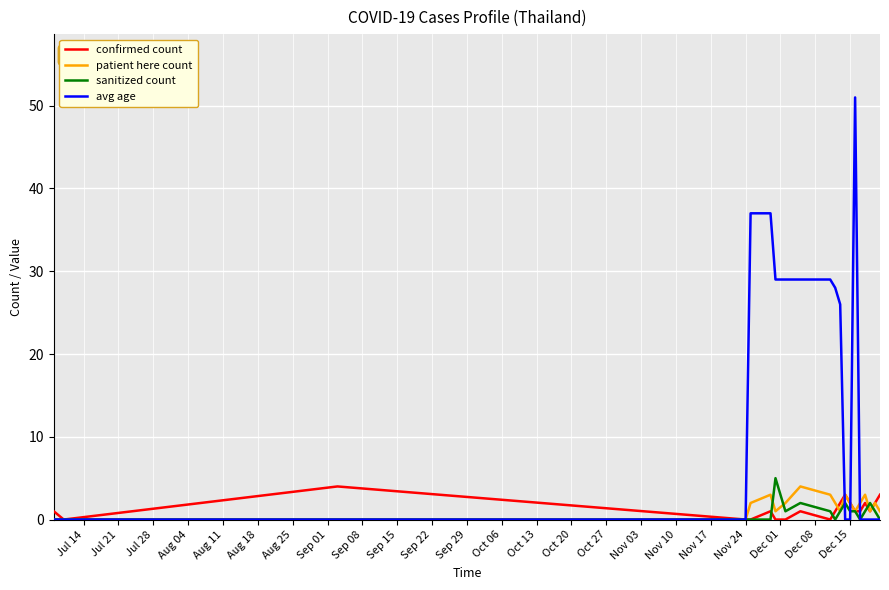

After their last crossing, which series has the higher values: avg age or confirmed count?

confirmed count